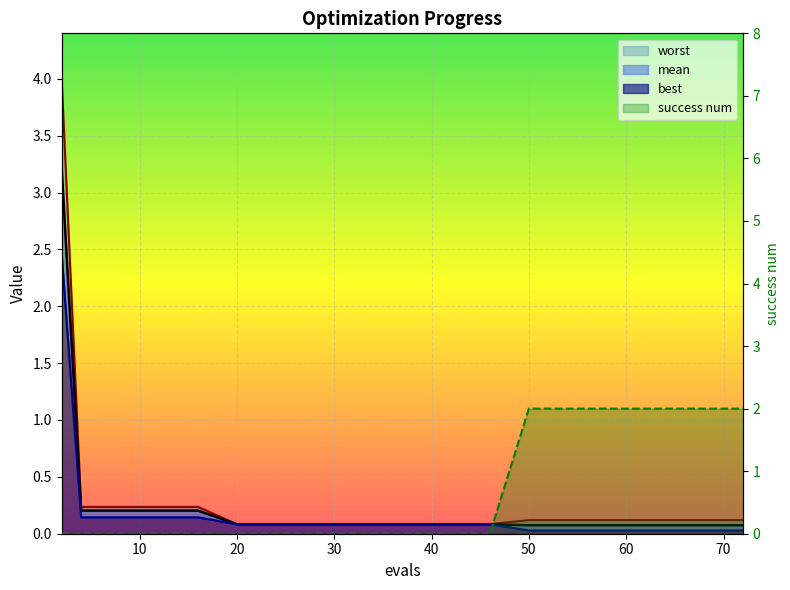

How many distinct data groups are displayed?

4